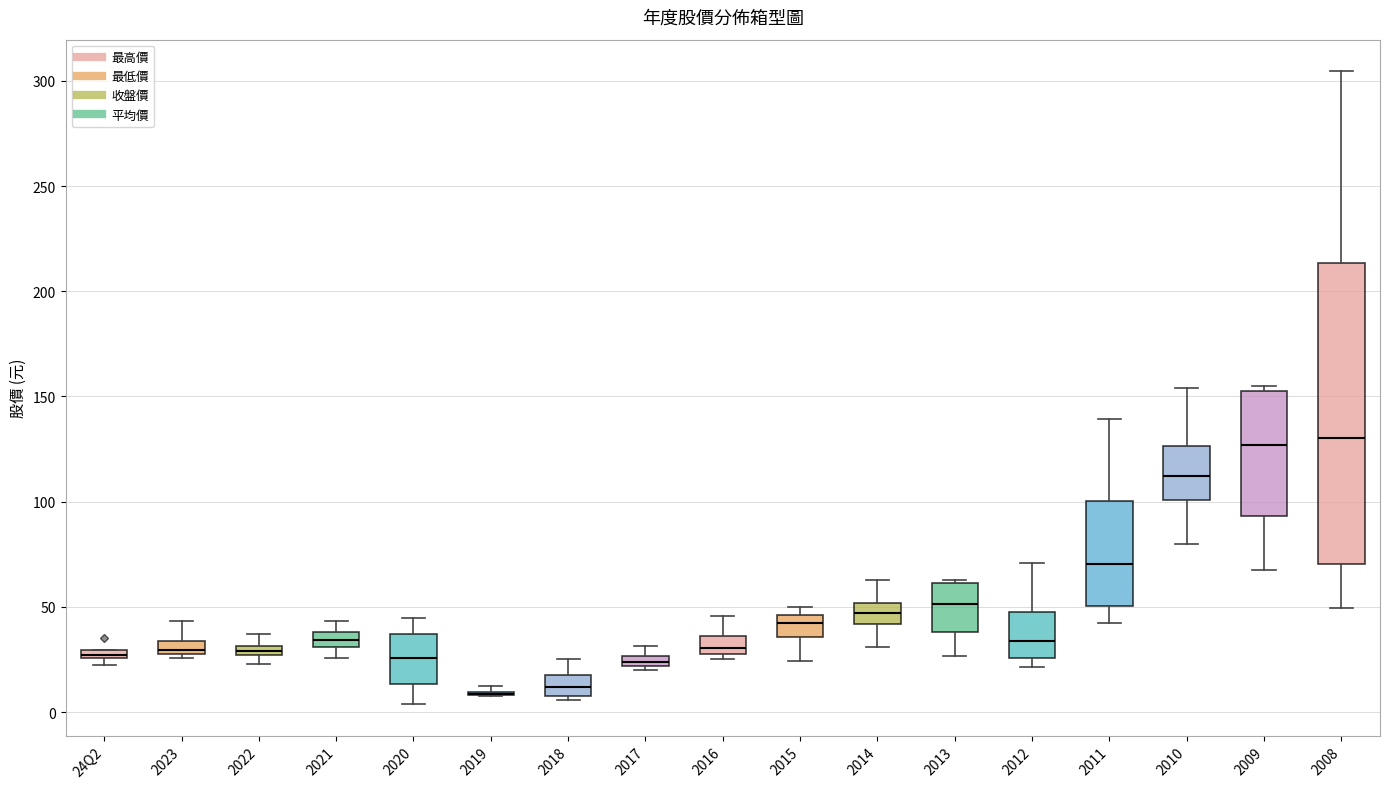

Which box is the tallest, from its lower edge to its upper edge?

2008